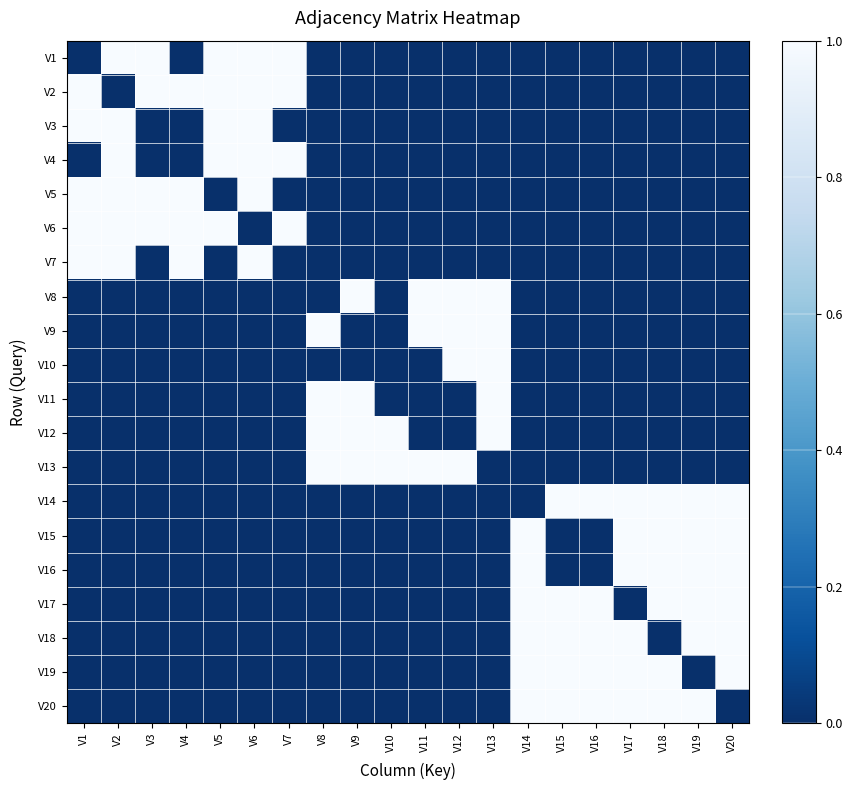

Rank the series at V8 from lowest to highest value.

V1, V2, V3, V4, V5, V6, V7, V8, V10, V14, V15, V16, V17, V18, V19, V20, V9, V11, V12, V13